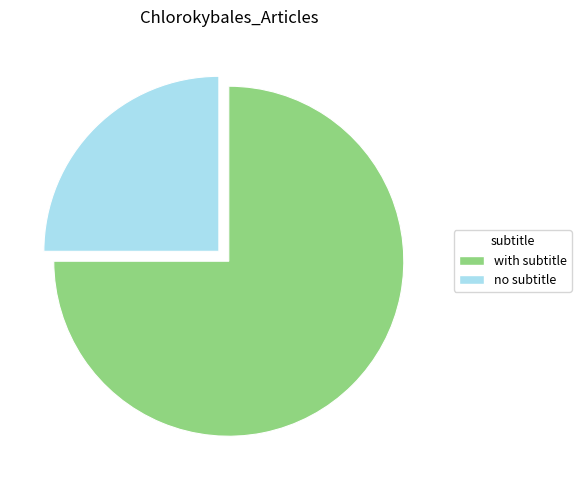

How many segments does this pie chart have?

2